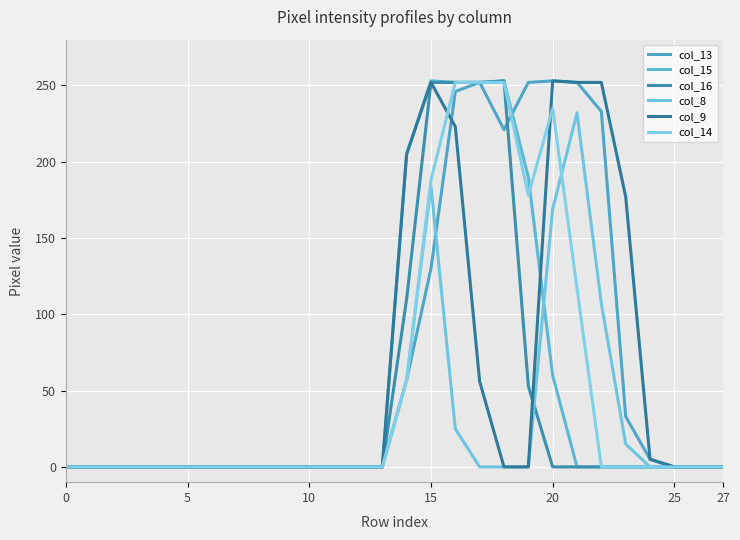

At which category does col_13 reach its first local valley?

18